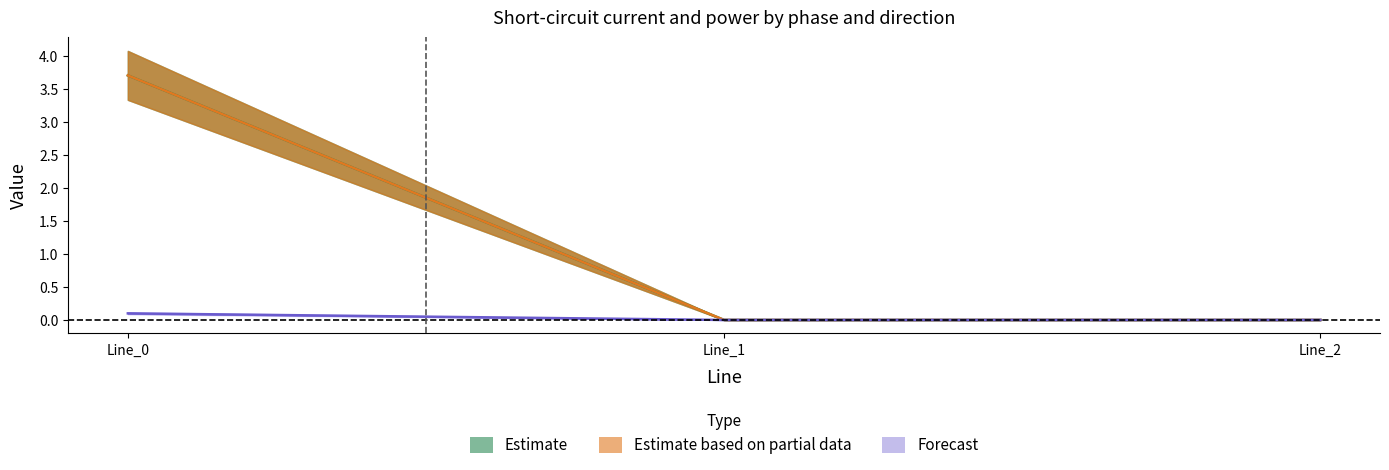

Reading left to right, list all the values displayed in this chart.

pf_ikss_b_from_ka: 3.7	0.0	0.0
pf_ikss_c_from_ka: 3.7	0.0	0.0
pf_ikss_b_to_ka: 0.1	0.0	0.0